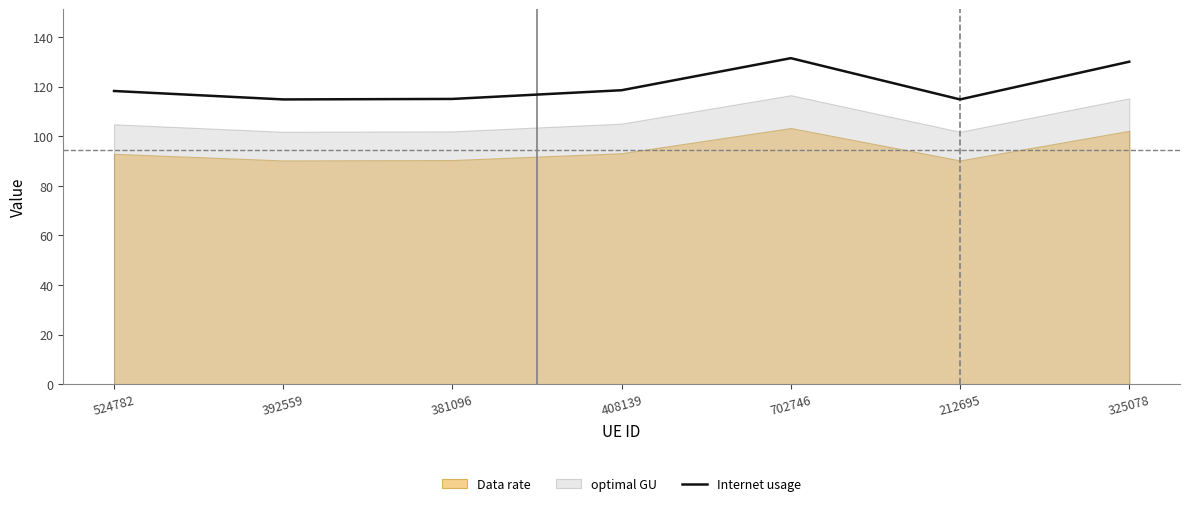

Is it true that the value at 408139 is 43.9?

False